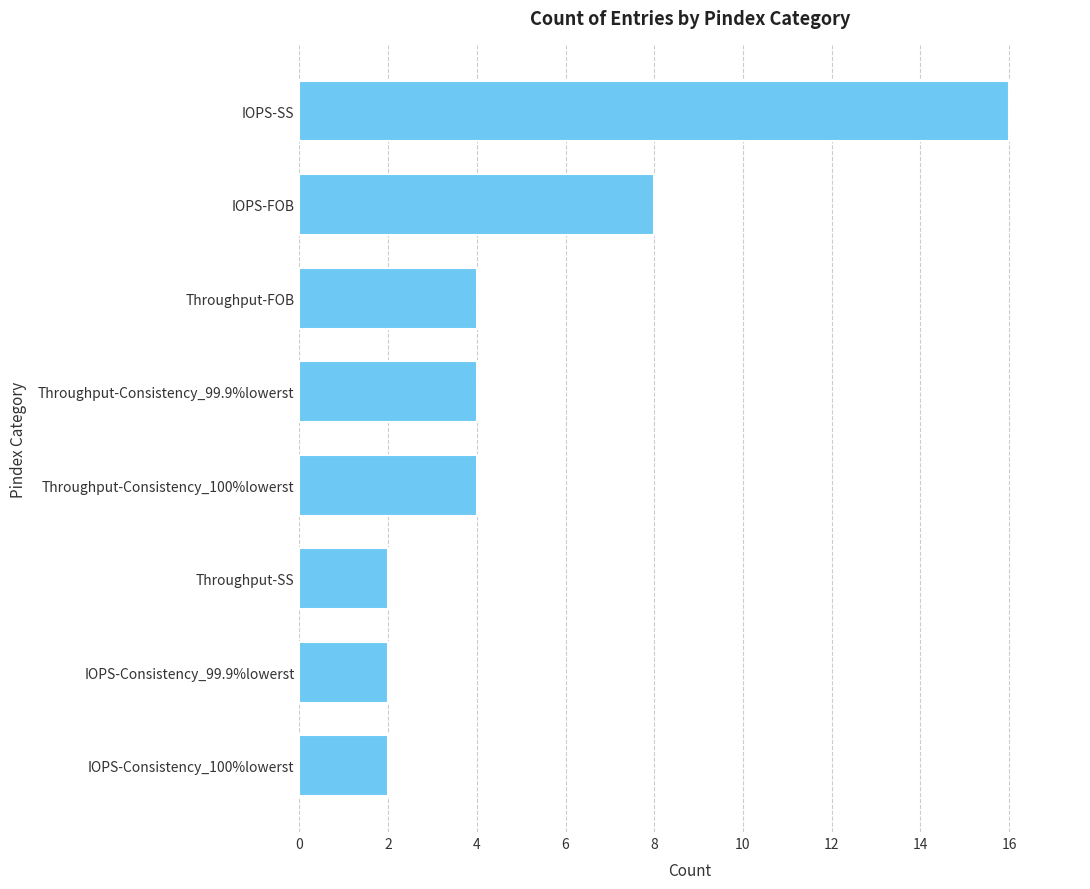

At which label is the value closest to 9?

IOPS-FOB